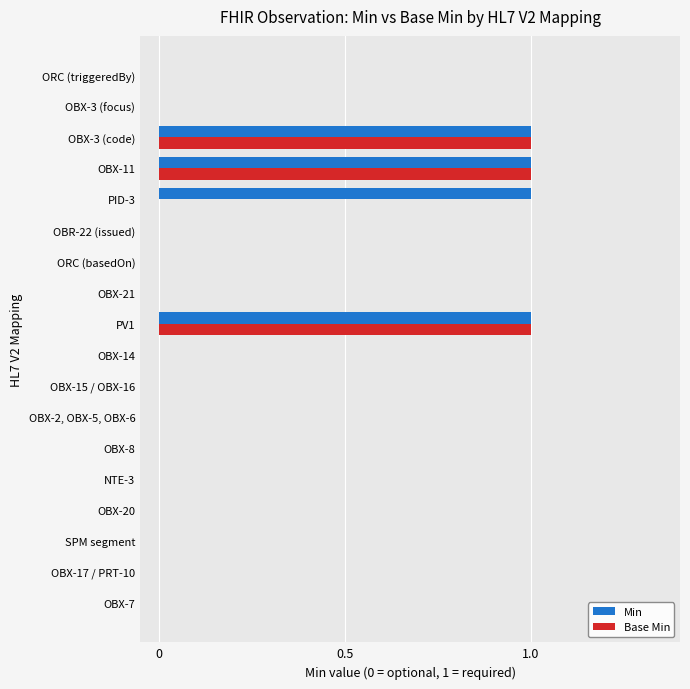

What is the sum of all Min values?

4